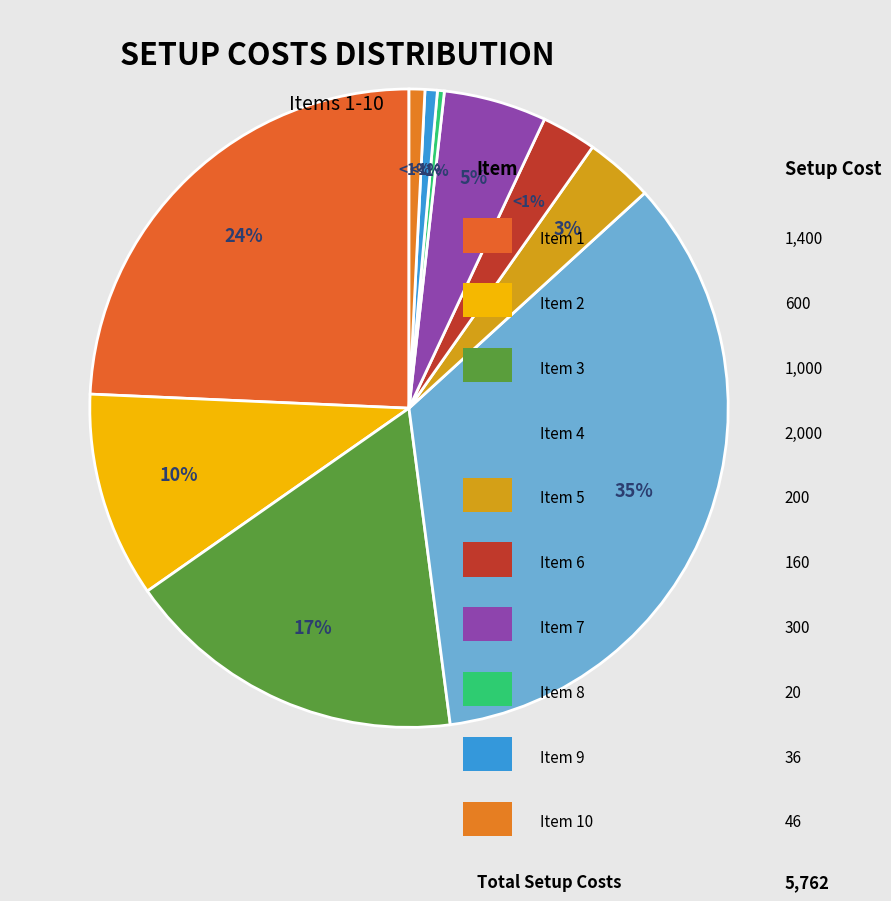

Is there any slice that represents more than half of the pie?

No